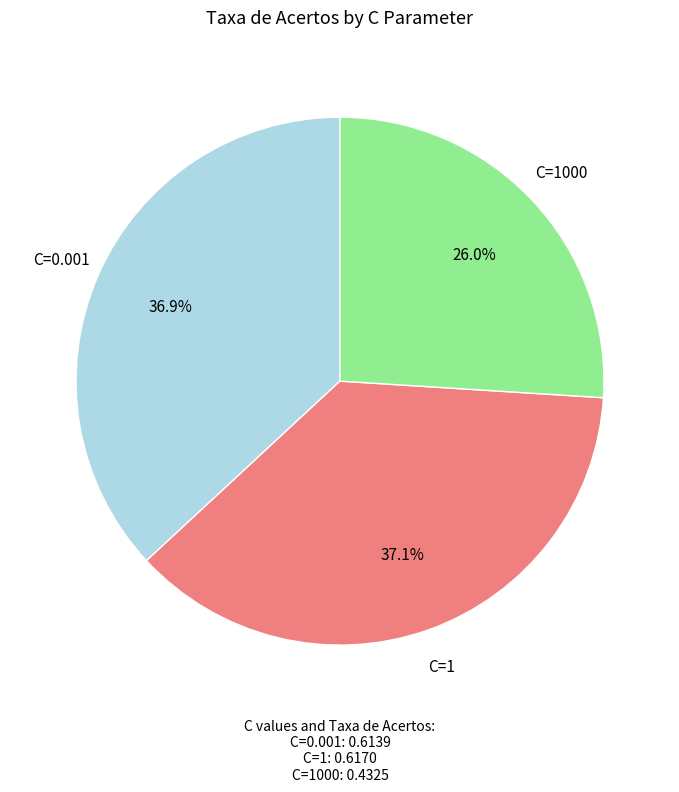

Does any single category account for the majority?

No